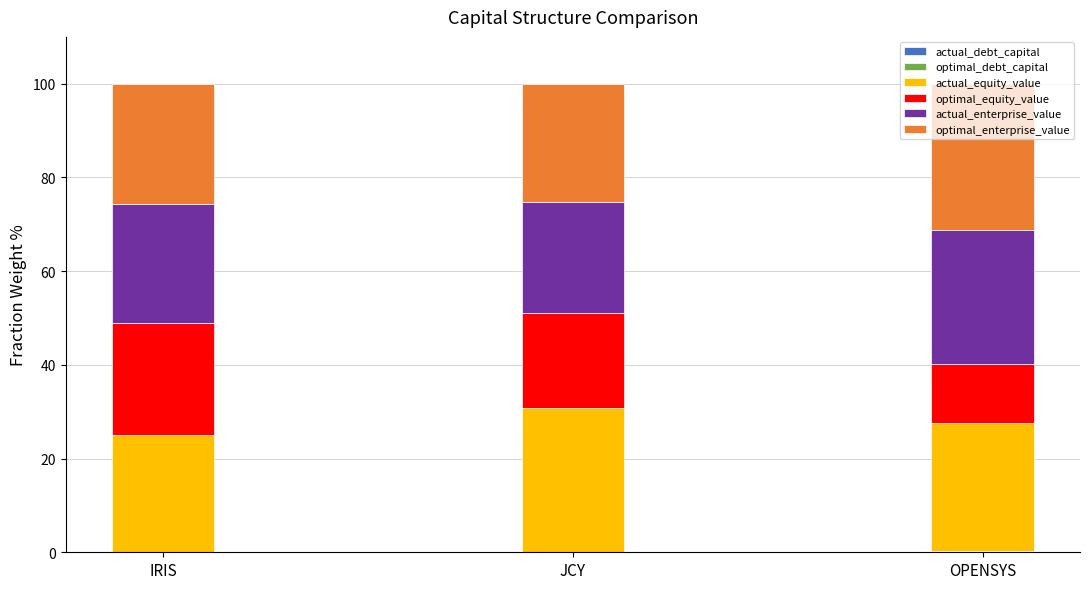

Where is optimal_debt_capital nearest to the value 0?

IRIS